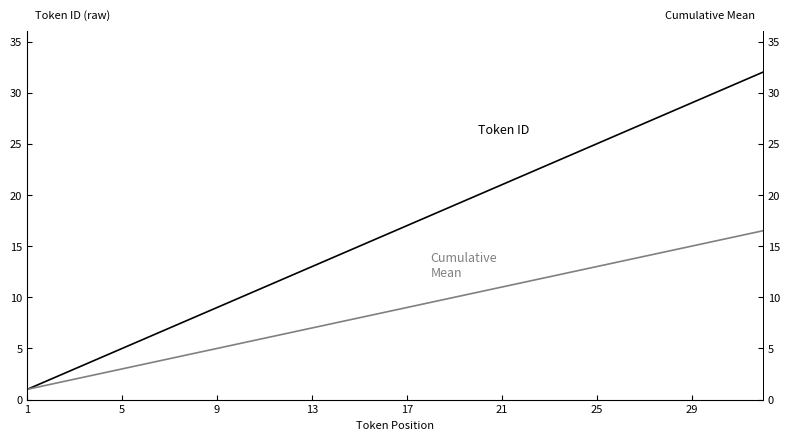

What is the highest value of the Cumulative Mean series?

16.5